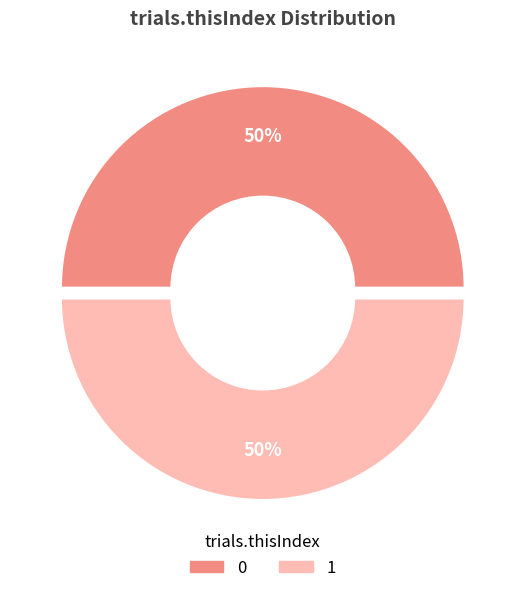

Do 1 and 0 together represent more than half of the pie?

Yes